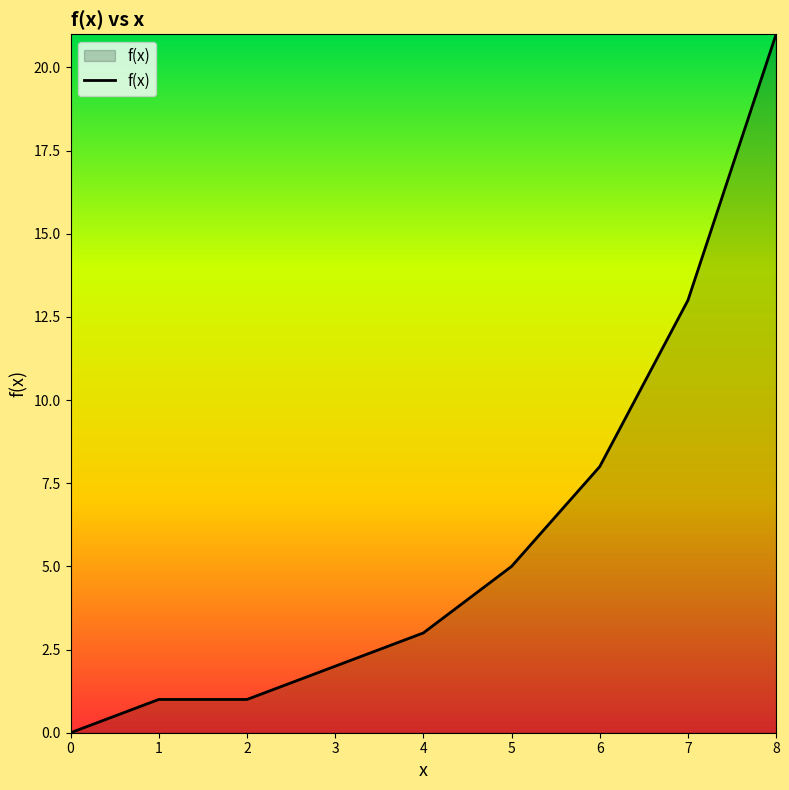

What is the greatest value displayed?

21